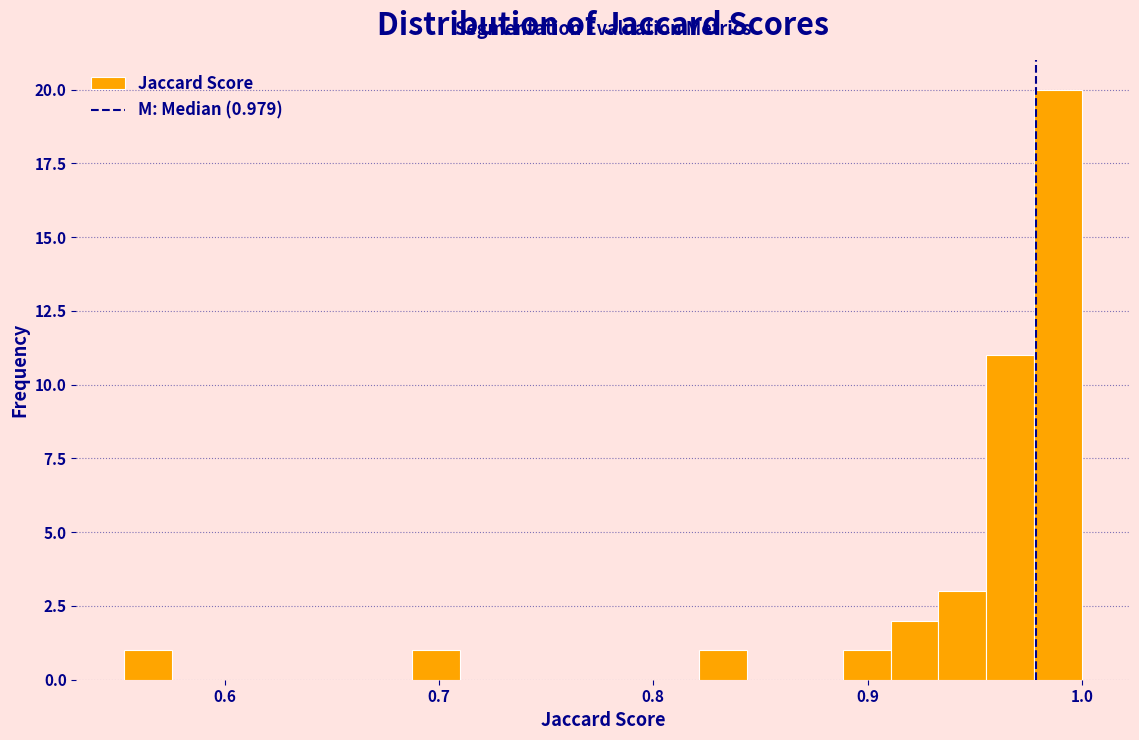

Read against the x-axis, roughly where is the centre of the tallest bar?

0.99